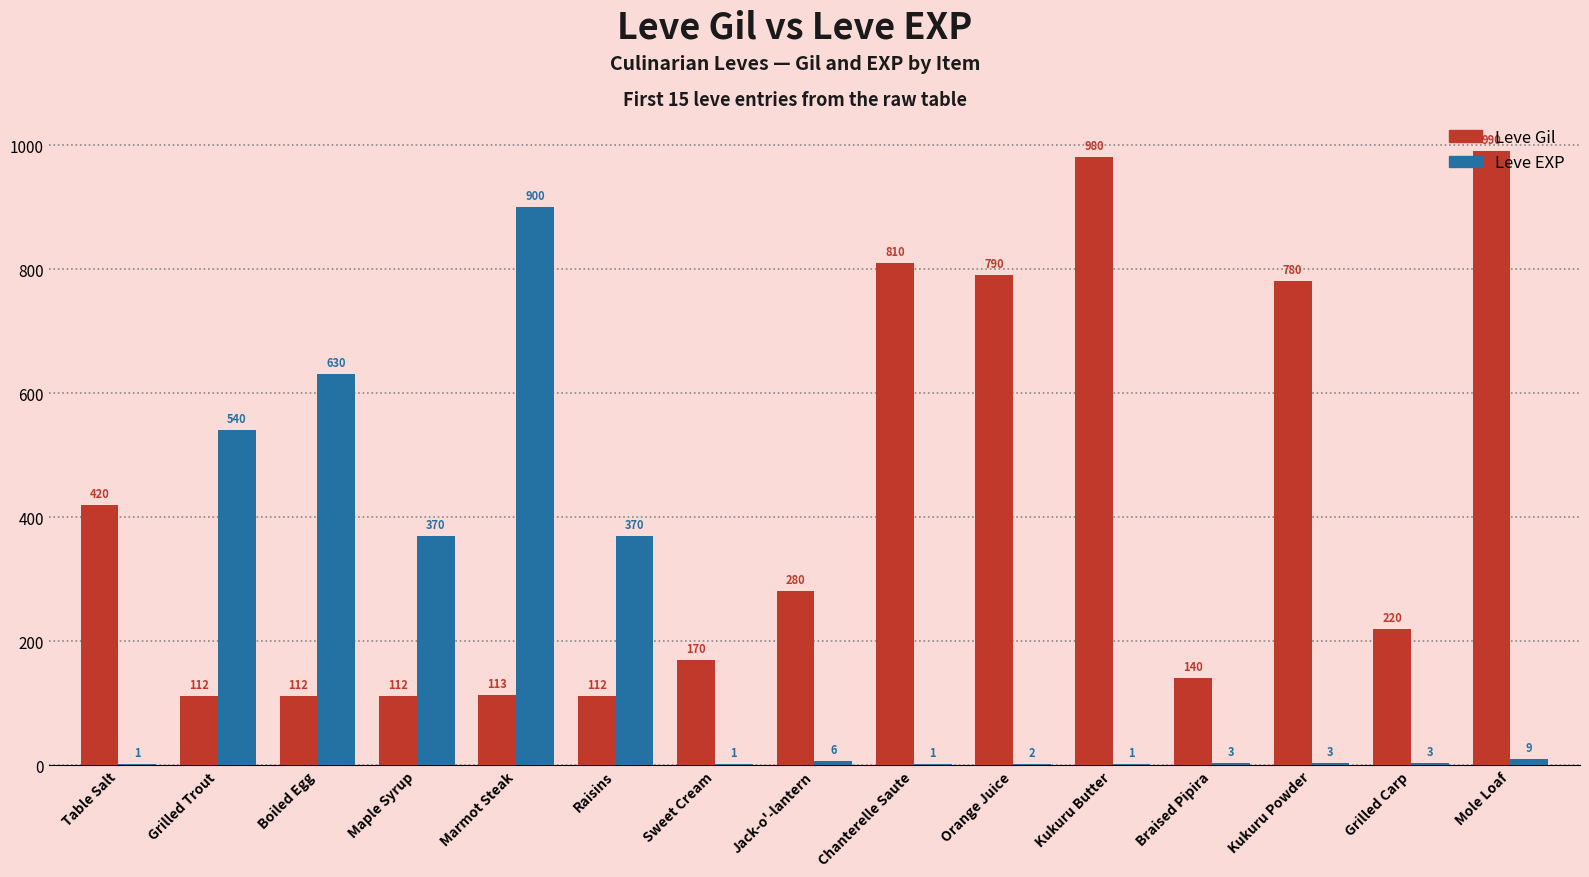

Which series changed the most between Grilled Trout and Maple Syrup?

Leve EXP